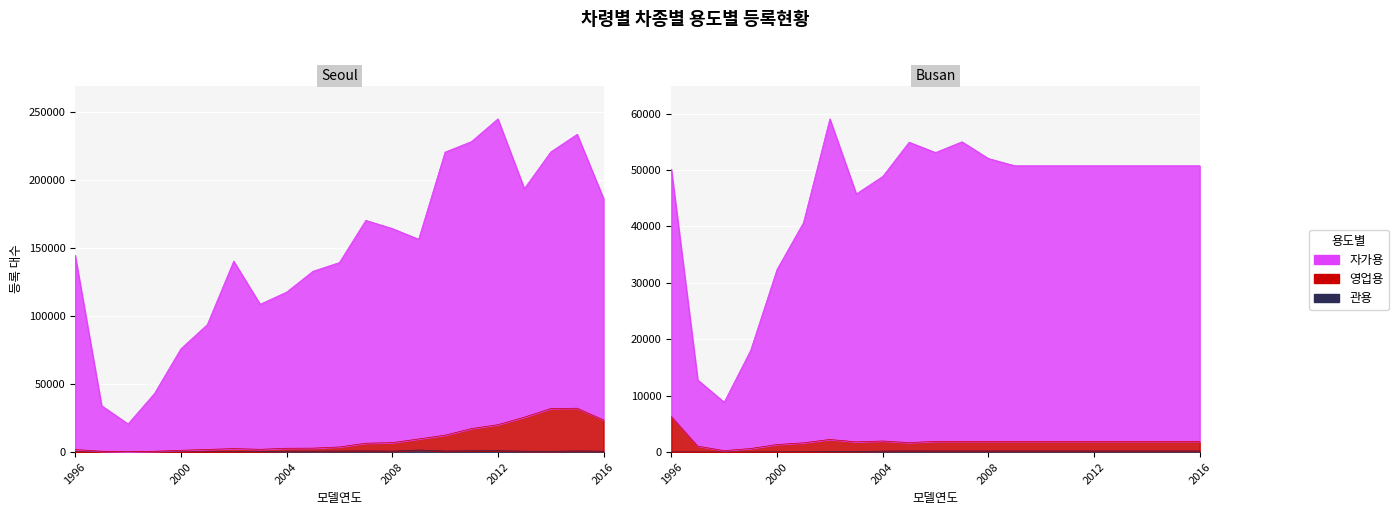

What is the approximate value of Seoul - 자가용 at 2003, to the nearest 50?

108550